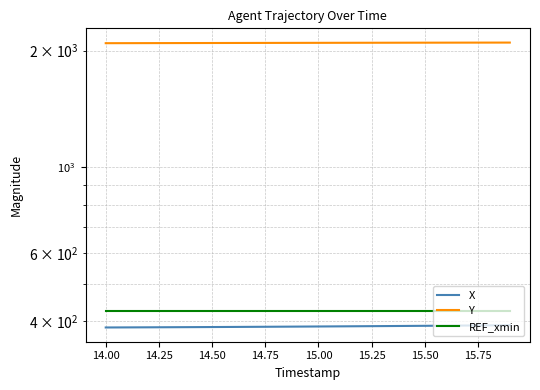

Is it true that X equals 584.5 at 14?

False